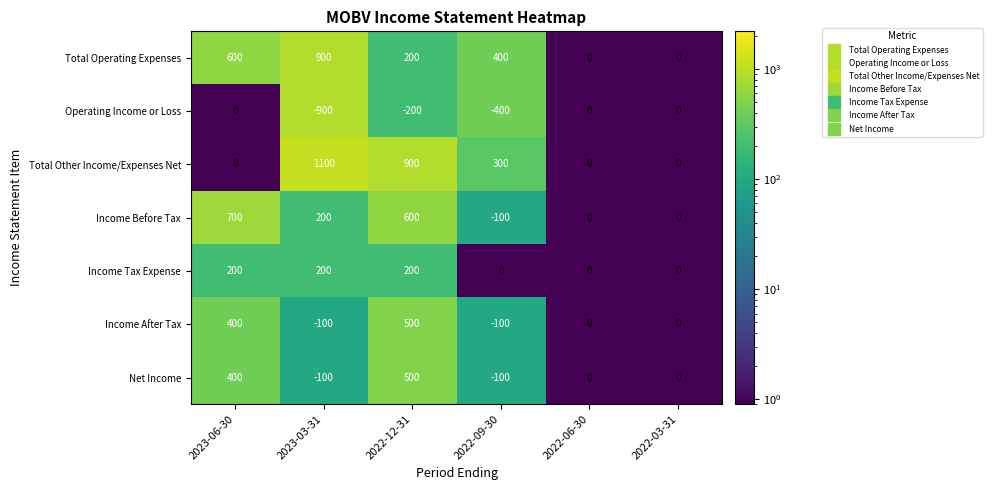

The Income After Tax series shows -55 at 2022-09-30. True or false?

False